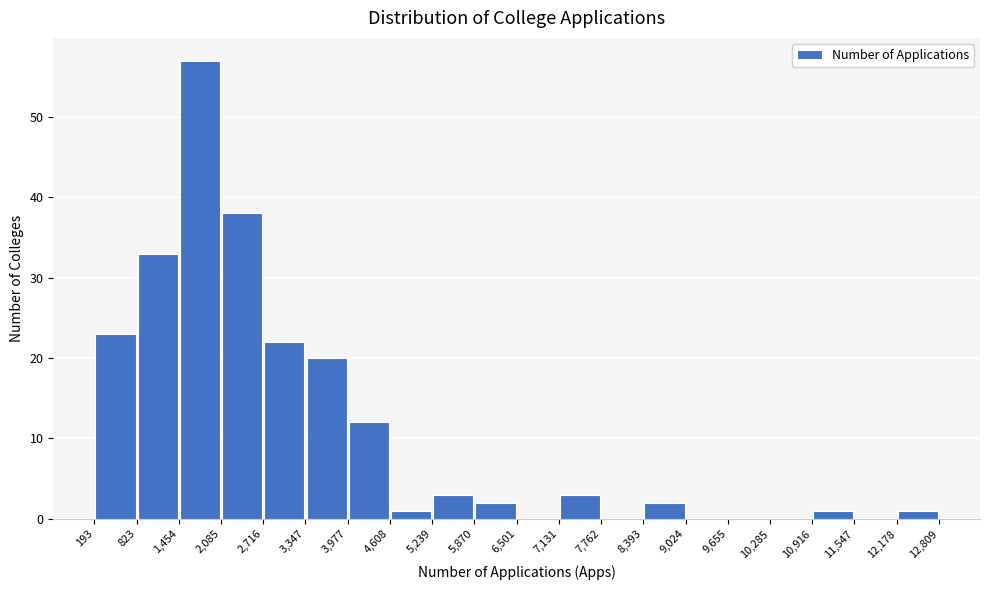

Over which range of the x-axis is the bar tallest?

1,454 to 2,085